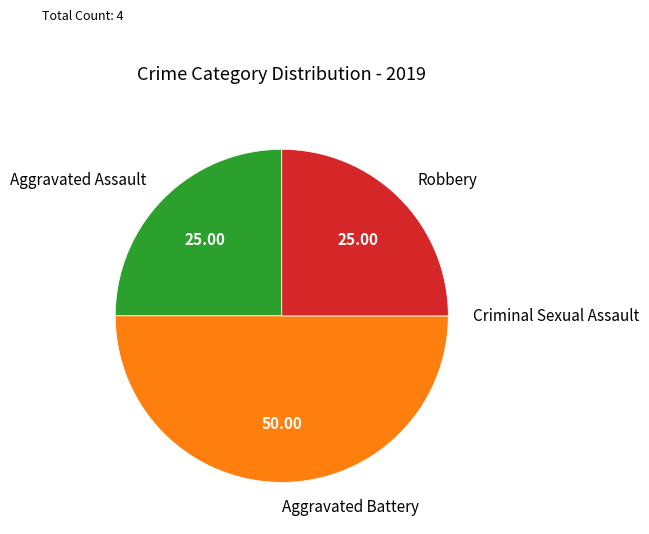

Is the sum of Aggravated Assault and Aggravated Battery greater than half?

Yes